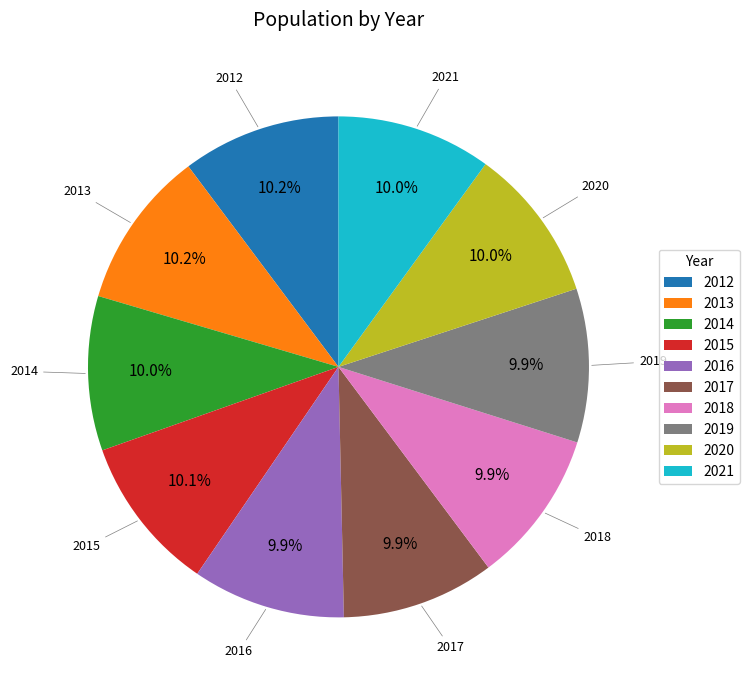

Does any single category account for the majority?

No